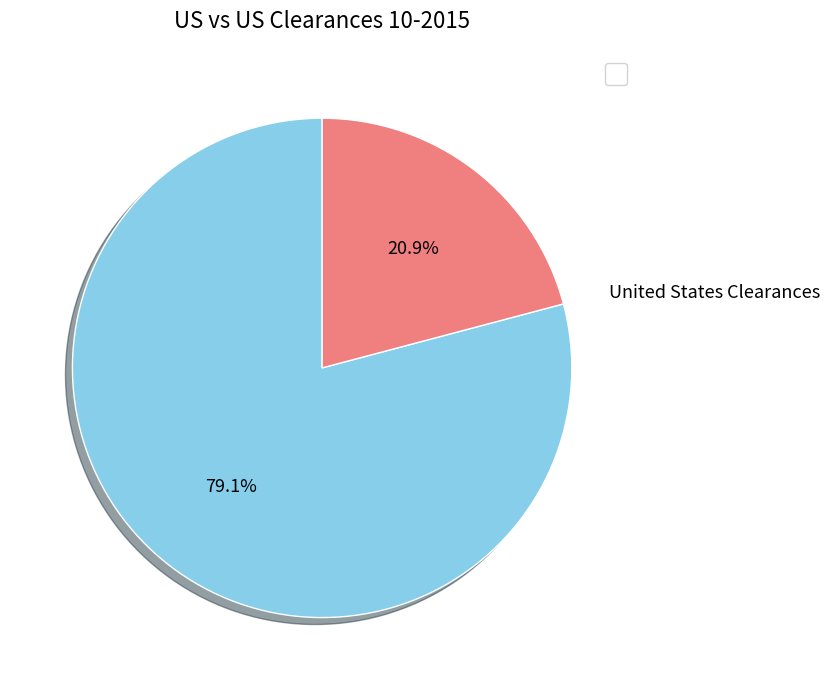

How many segments does this pie chart have?

2